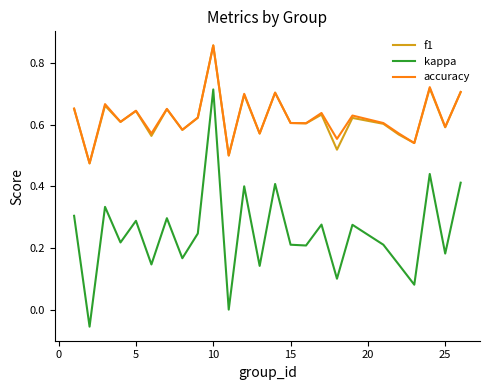

What is the sum of all accuracy values?

15.6